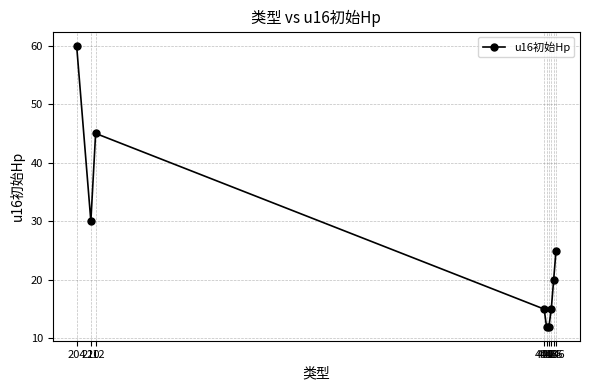

Where does the data first go above 20?

204